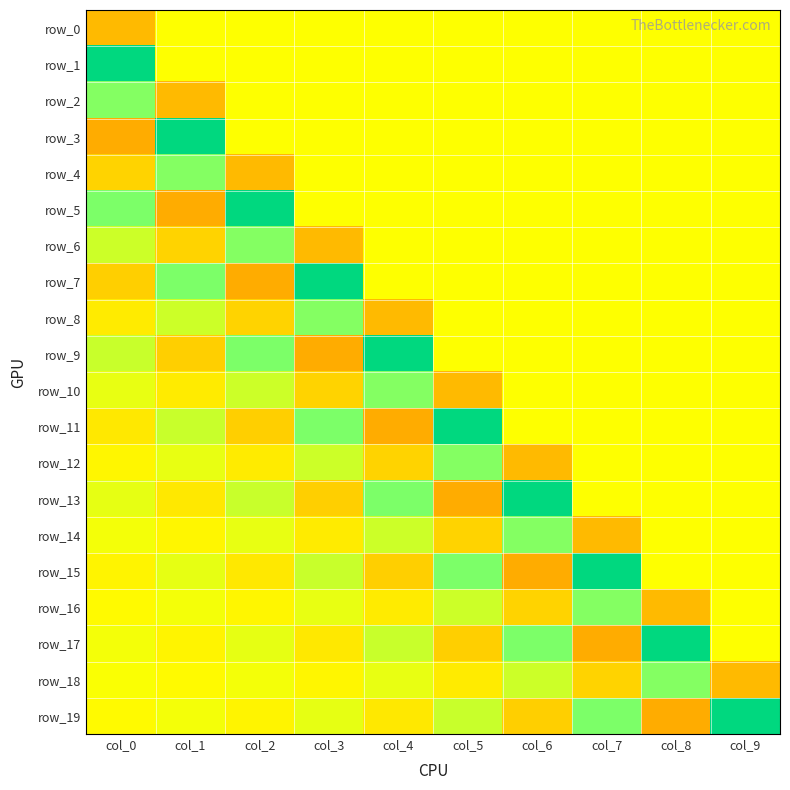

What is the lowest value of the row_11 series?

-0.2